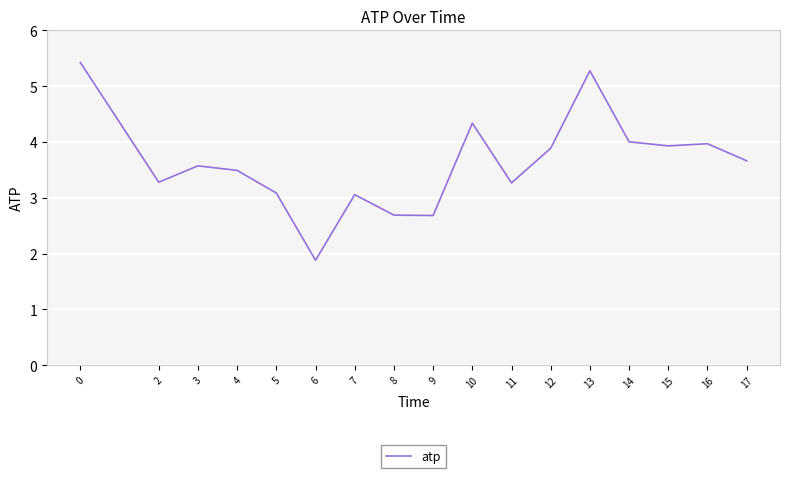

Where is the first local maximum?

3